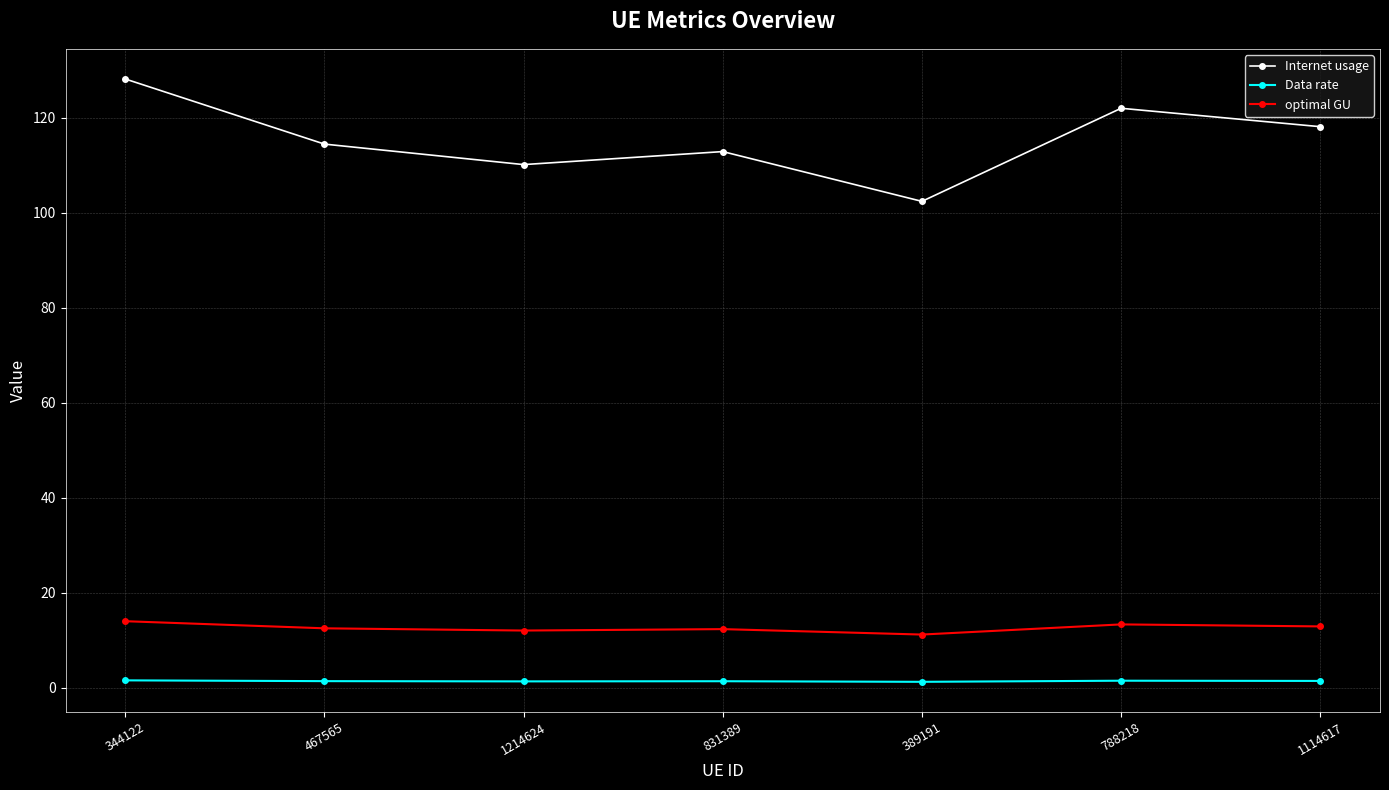

True or false: Internet usage has more than 2 interior local peaks.

False